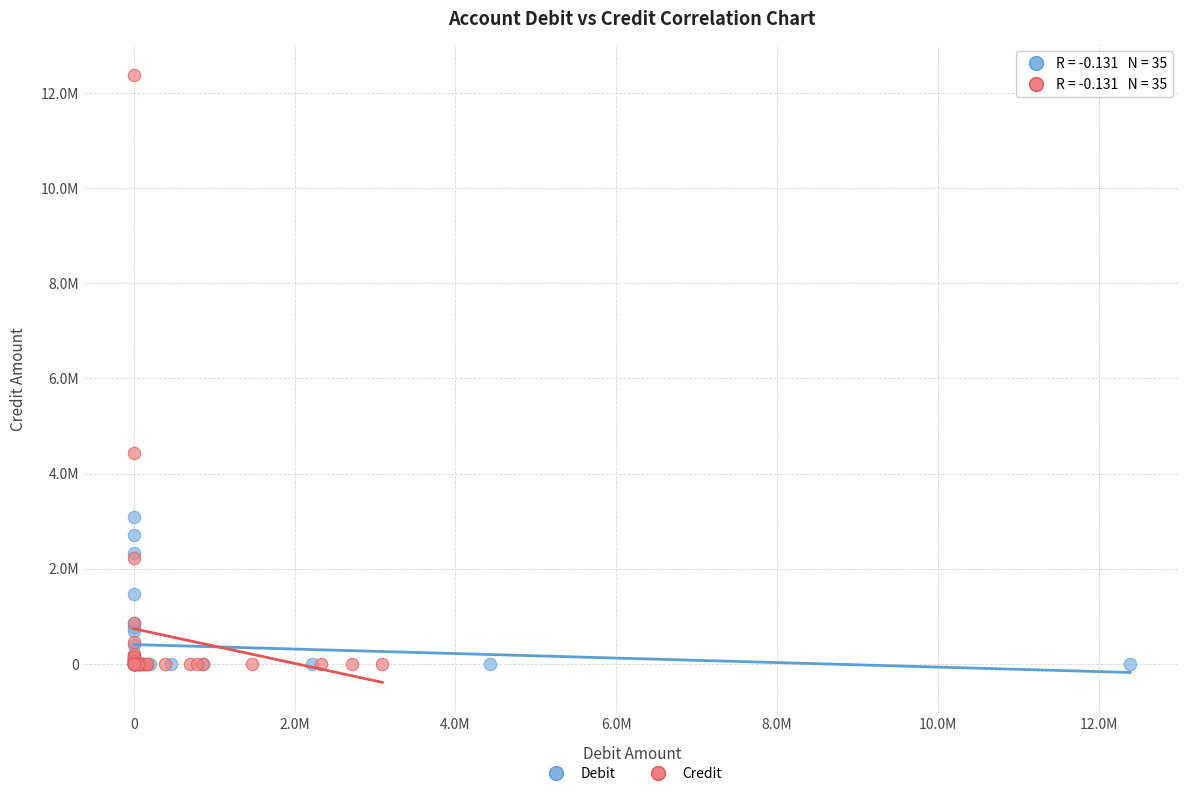

What are all the series names shown in the legend?

Debit, Credit